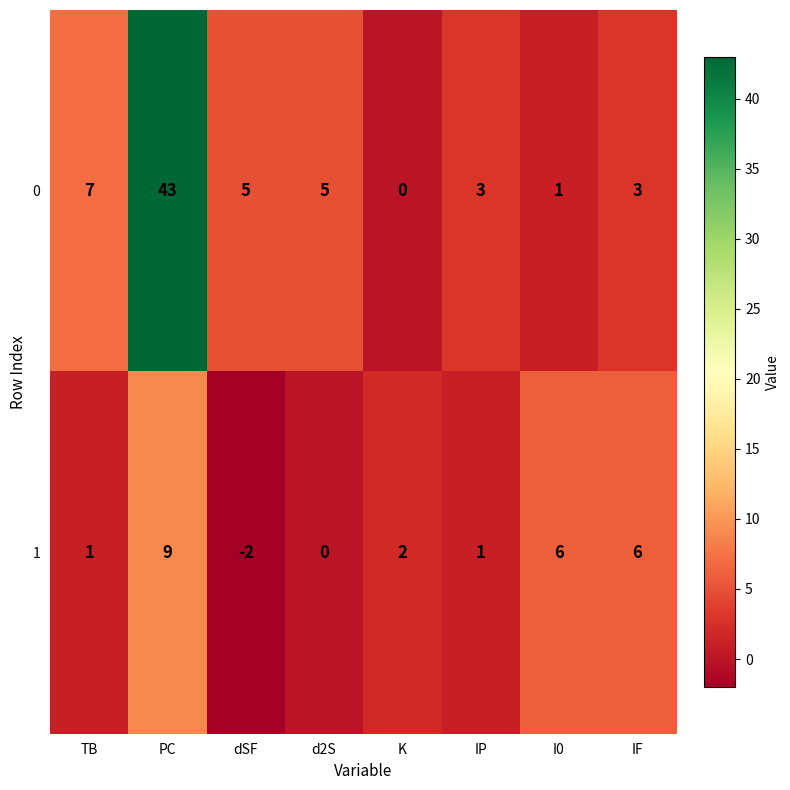

At which label does 1 first exceed 2?

PC